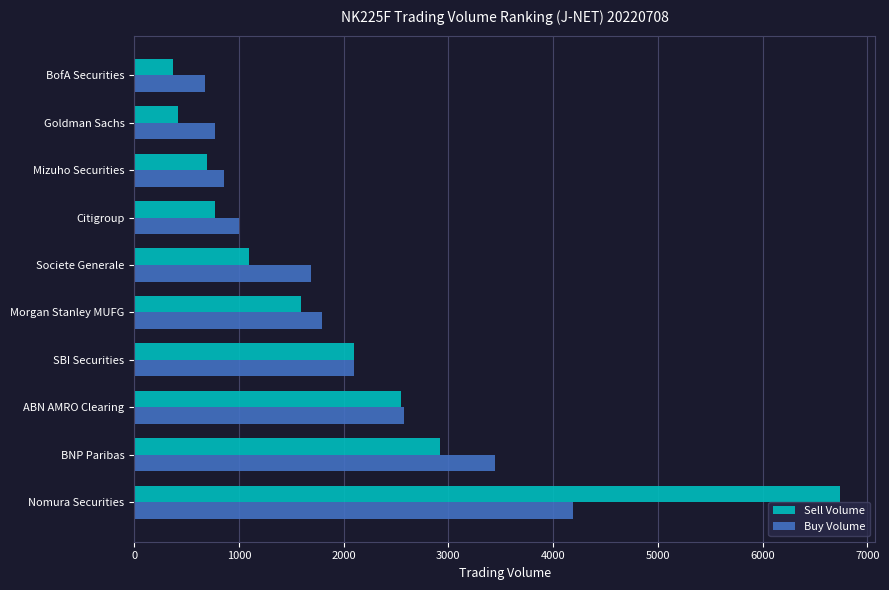

What is the maximum value for Sell Volume?

6740